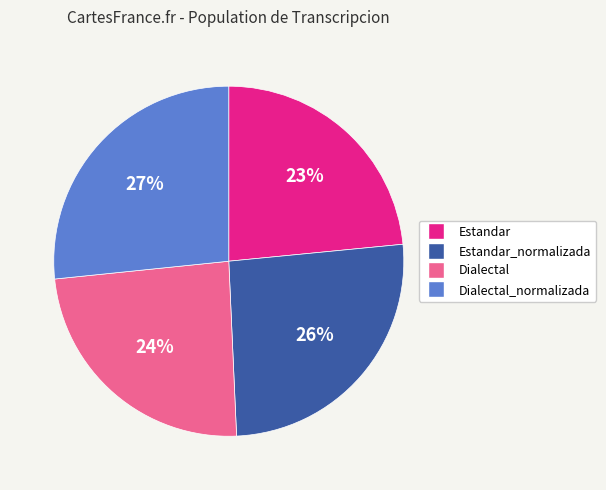

To the nearest percent, what is the average slice percentage?

25%